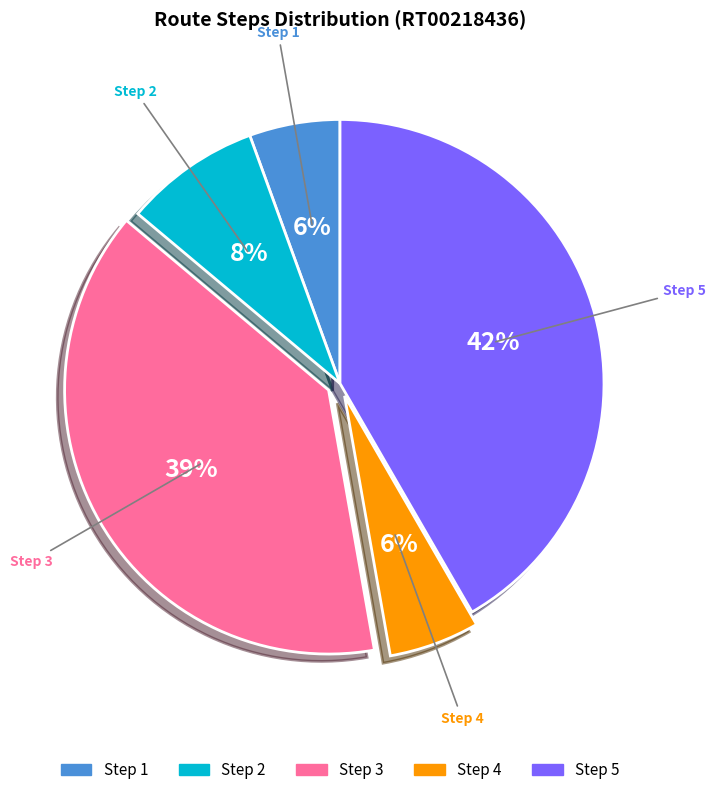

How many slices are in this pie chart?

5